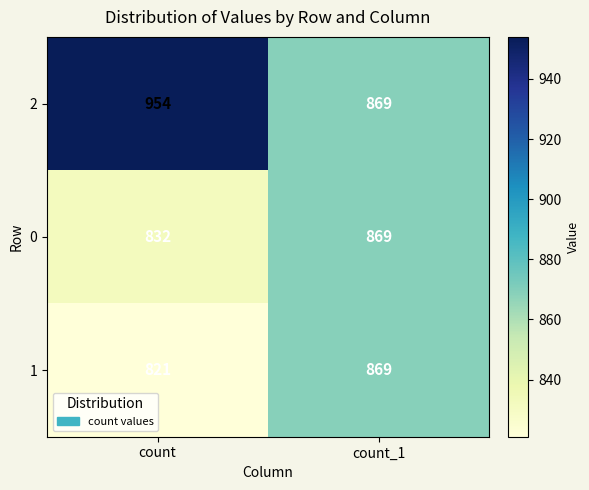

What is the difference between the maximum and minimum values in the 0 series?

37